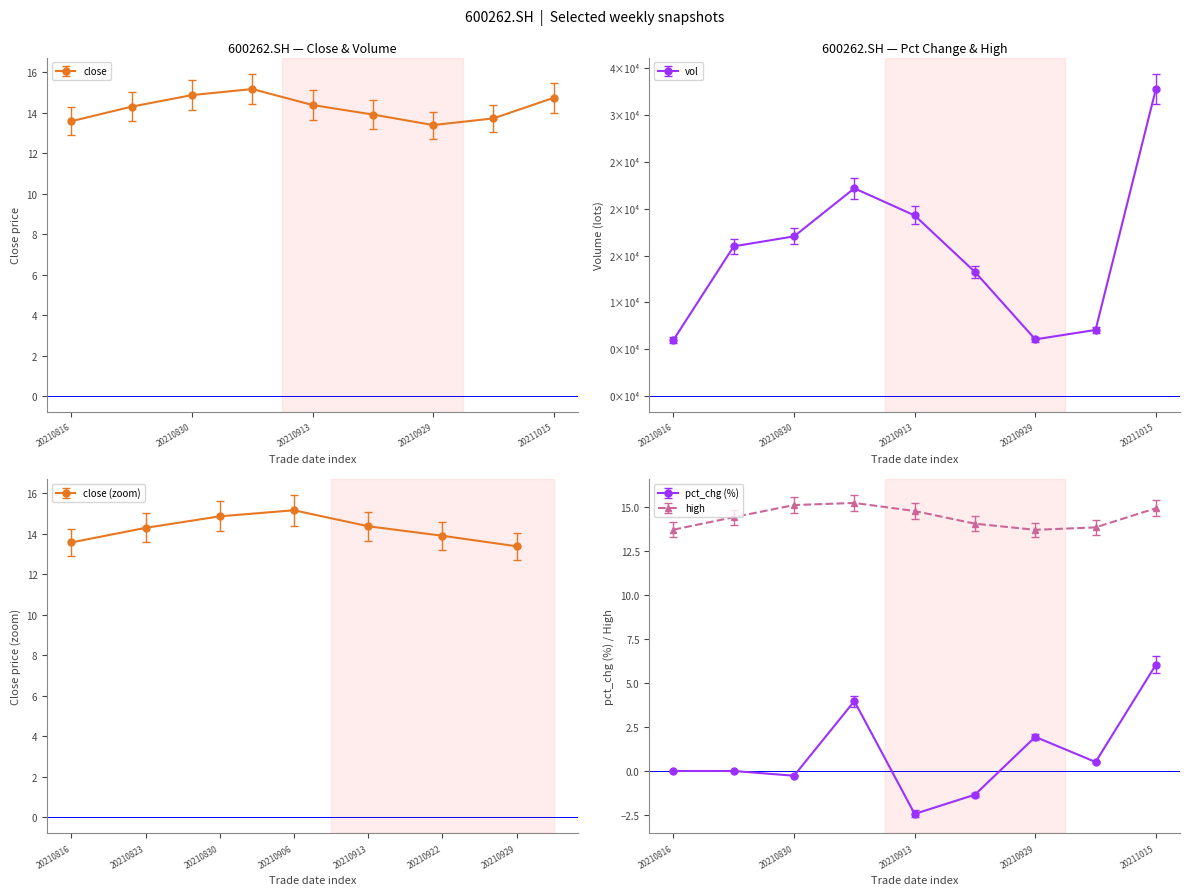

What is the total value across all series at 20210922?

13948.6